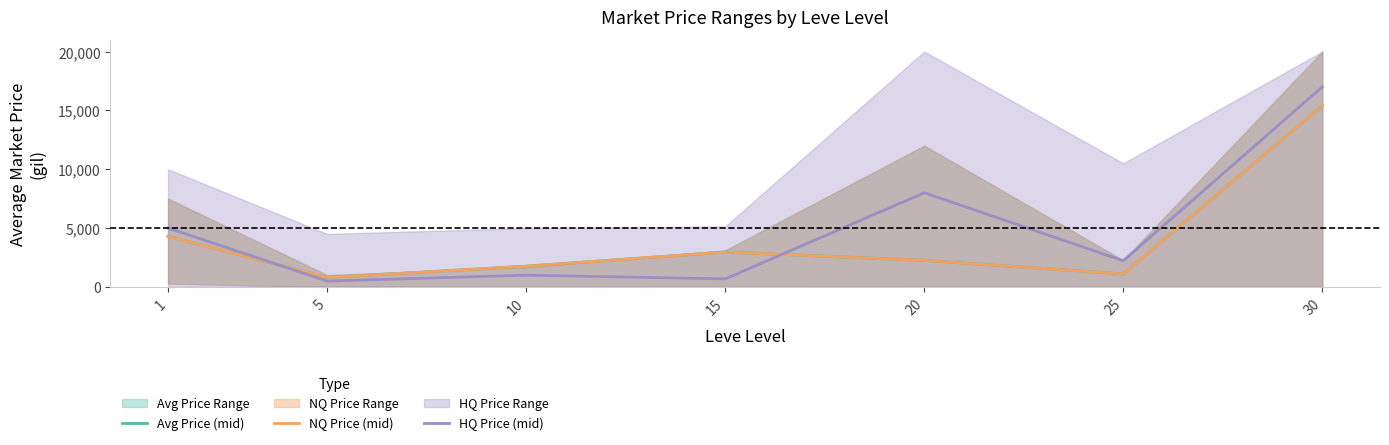

At how many categories does at least one series exceed 1839?

5